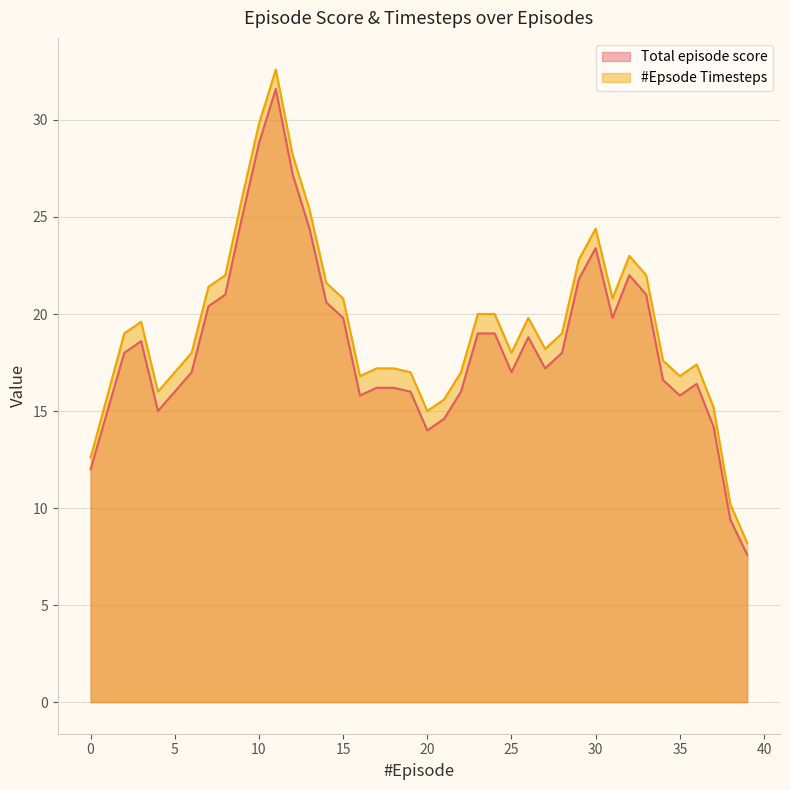

Between 13 and 17, which series saw the biggest shift?

Total episode score